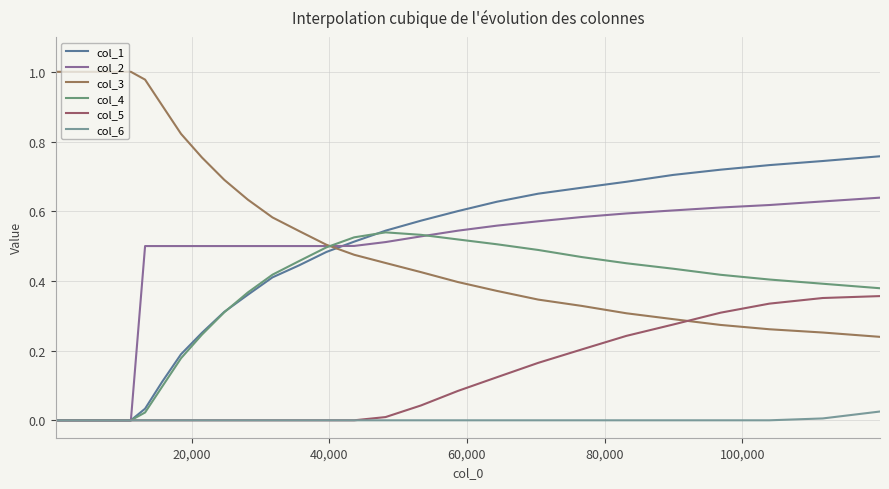

How many lines are shown in the chart?

6